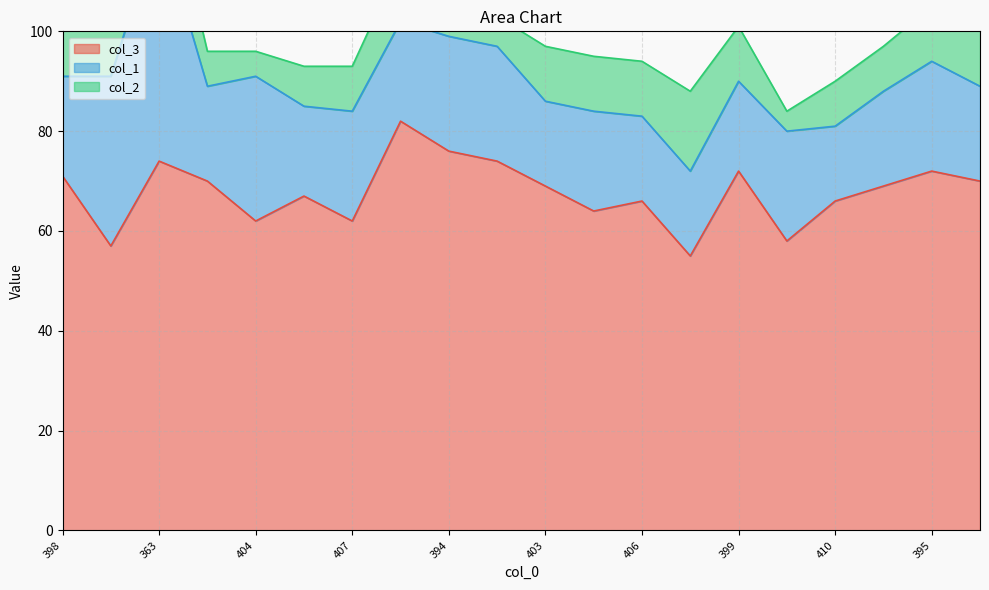

How many lines are shown in the chart?

3